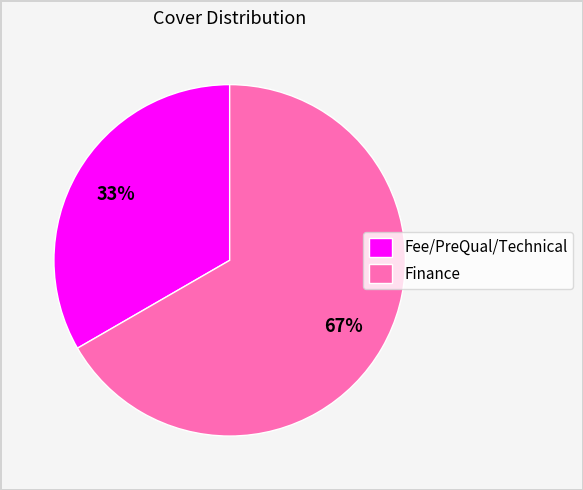

What is the smallest slice in the pie chart?

Fee/PreQual/Technical